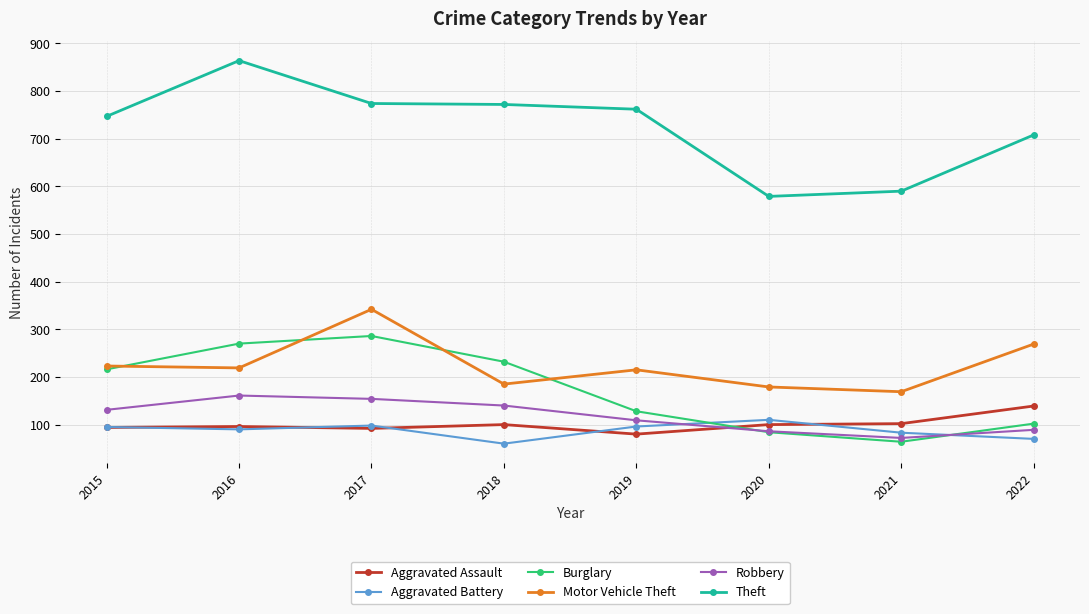

True or false: Aggravated Battery has more than 0 interior local peaks.

True